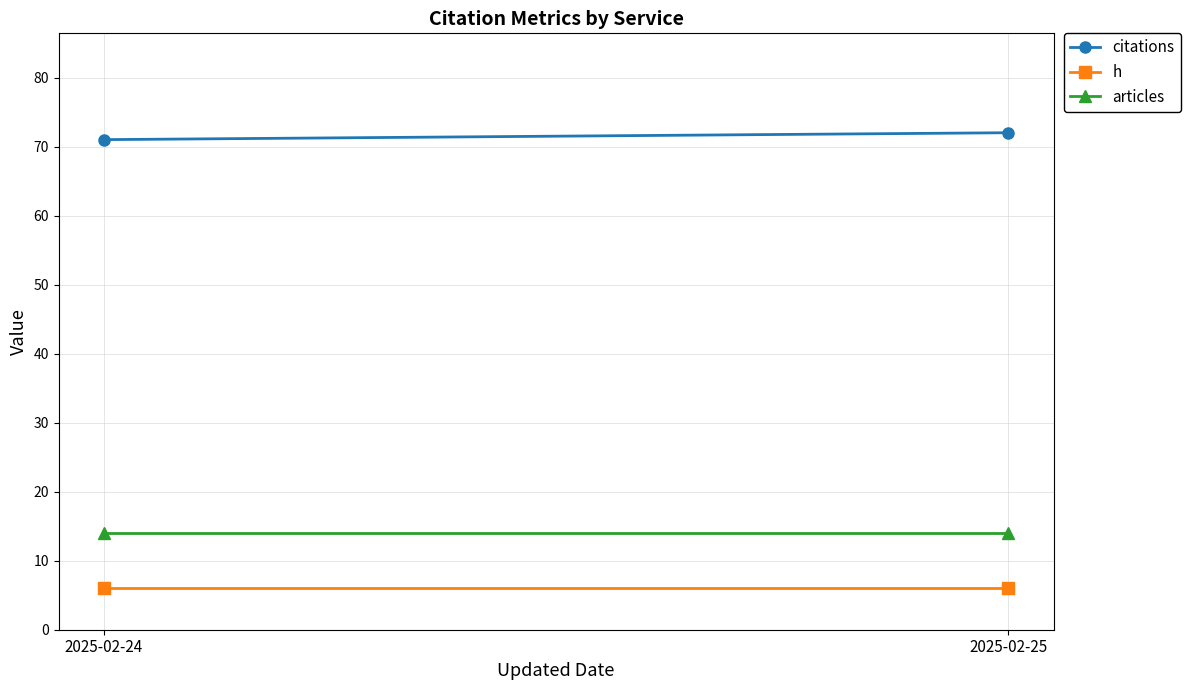

List the series in order of their peak value, highest first.

citations, articles, h